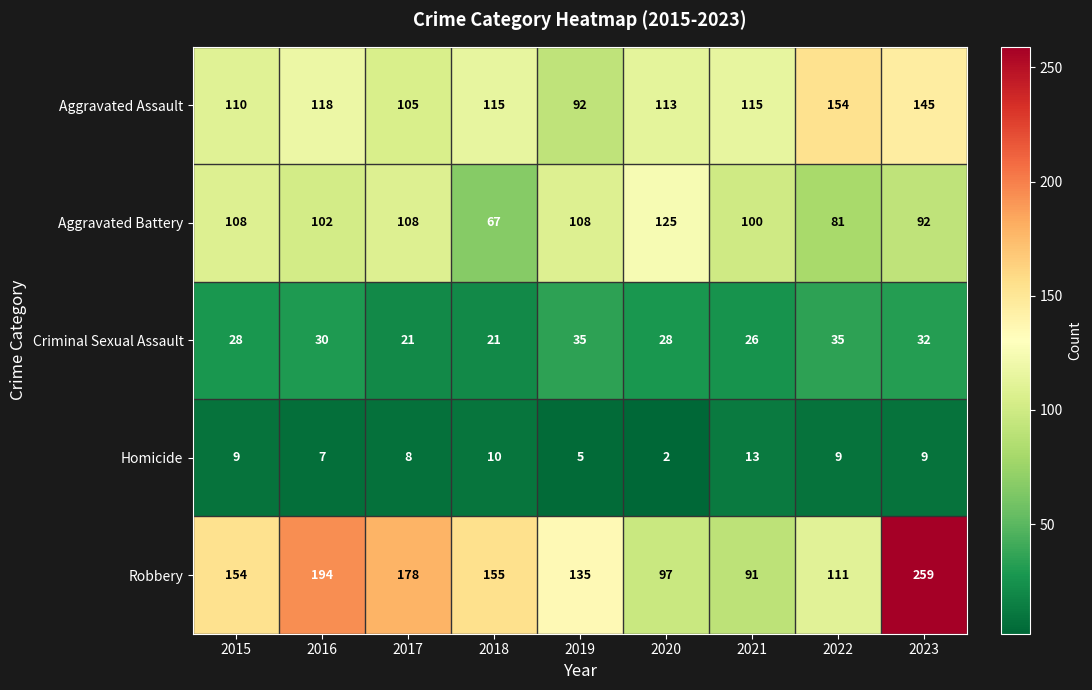

Rank the series at 2015 from lowest to highest value.

Homicide, Criminal Sexual Assault, Aggravated Battery, Aggravated Assault, Robbery